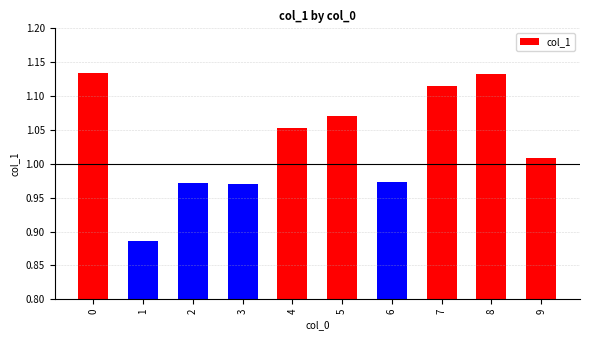

What is the difference between the maximum and minimum values?

0.2